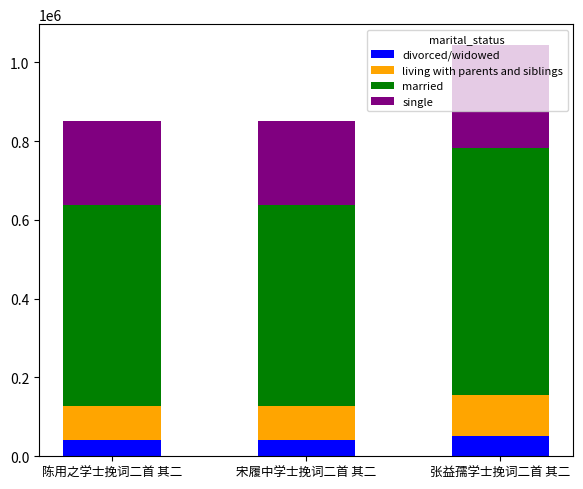

What is the difference between the second highest and minimum values in the divorced/widowed series?

0.3